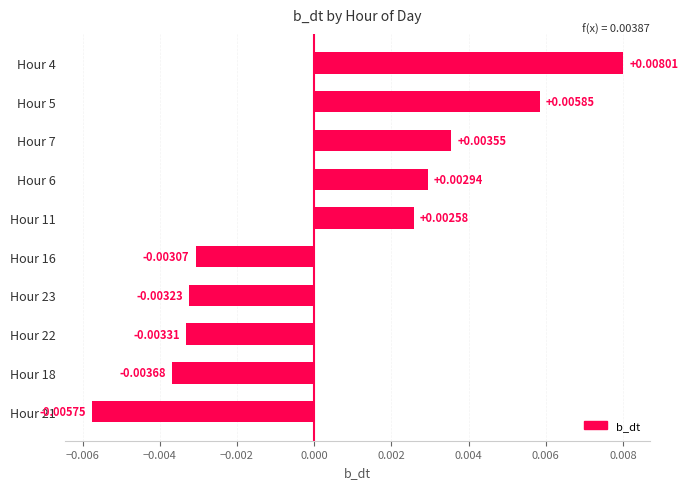

Rank the categories by value from highest to lowest.

Hour 4, Hour 5, Hour 7, Hour 6, Hour 11, Hour 16, Hour 23, Hour 22, Hour 18, Hour 21